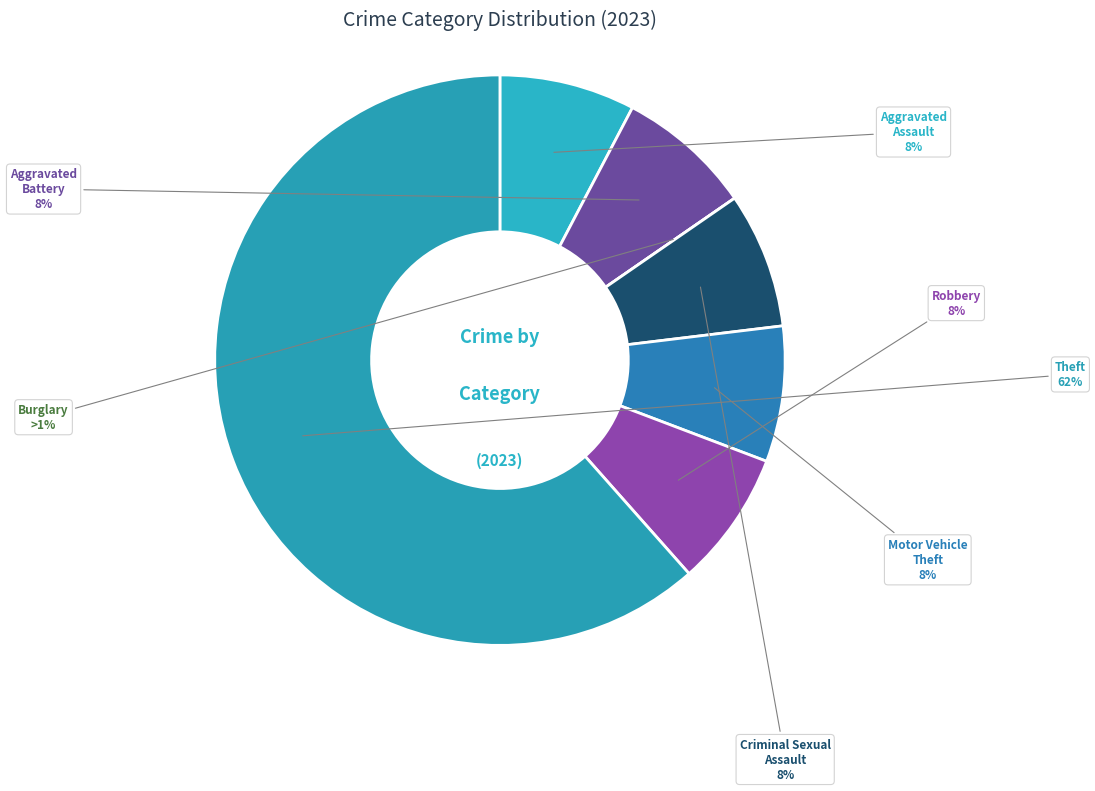

What is the largest slice in the pie chart?

Theft